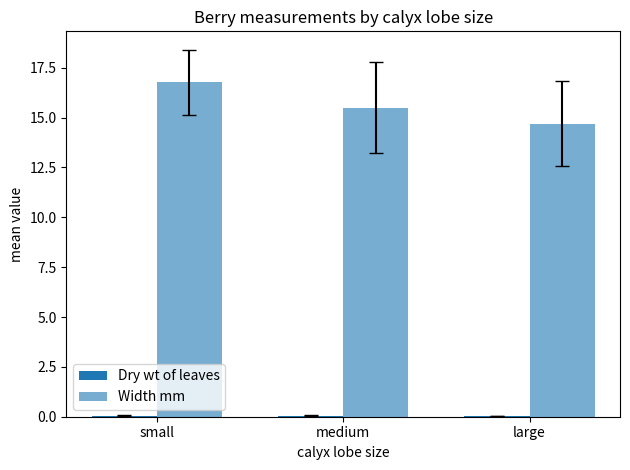

How many series are shown in this chart?

2